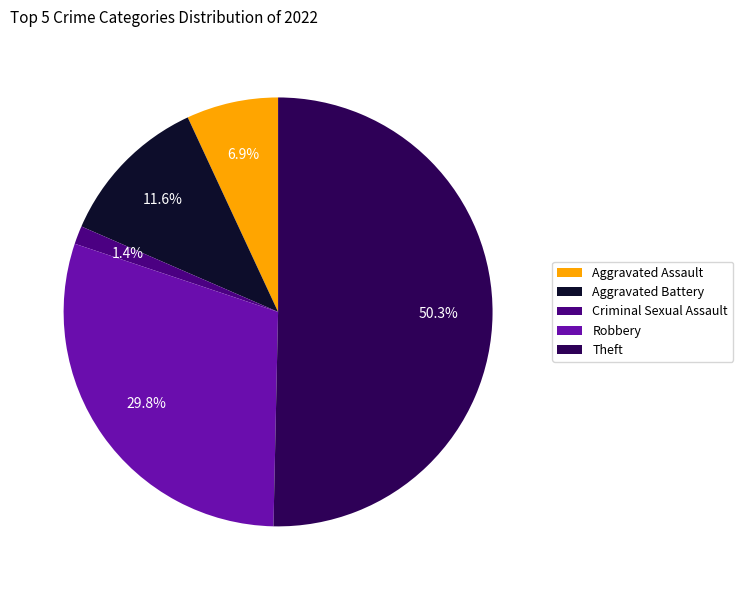

What is the total percentage of Robbery and Criminal Sexual Assault?

31.2%